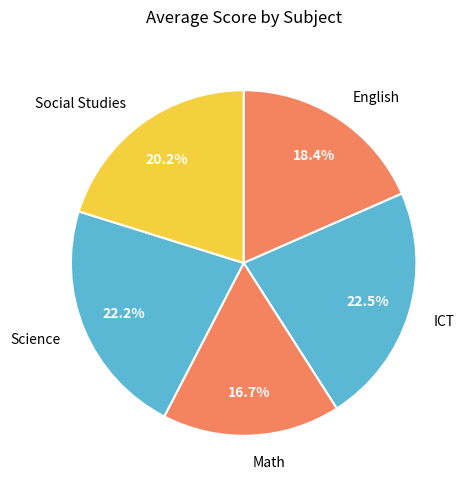

The Math slice represents 17% of the pie. True or false?

True